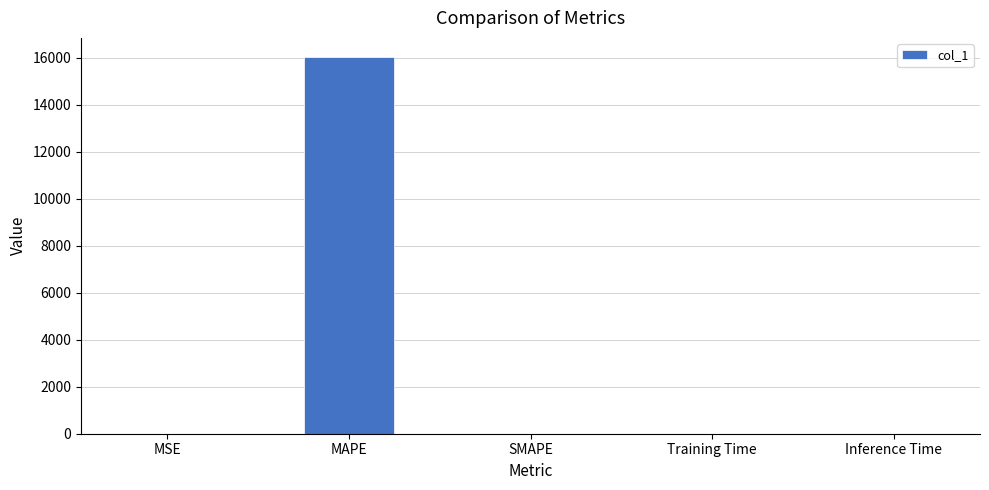

How many data points are above 1?

3